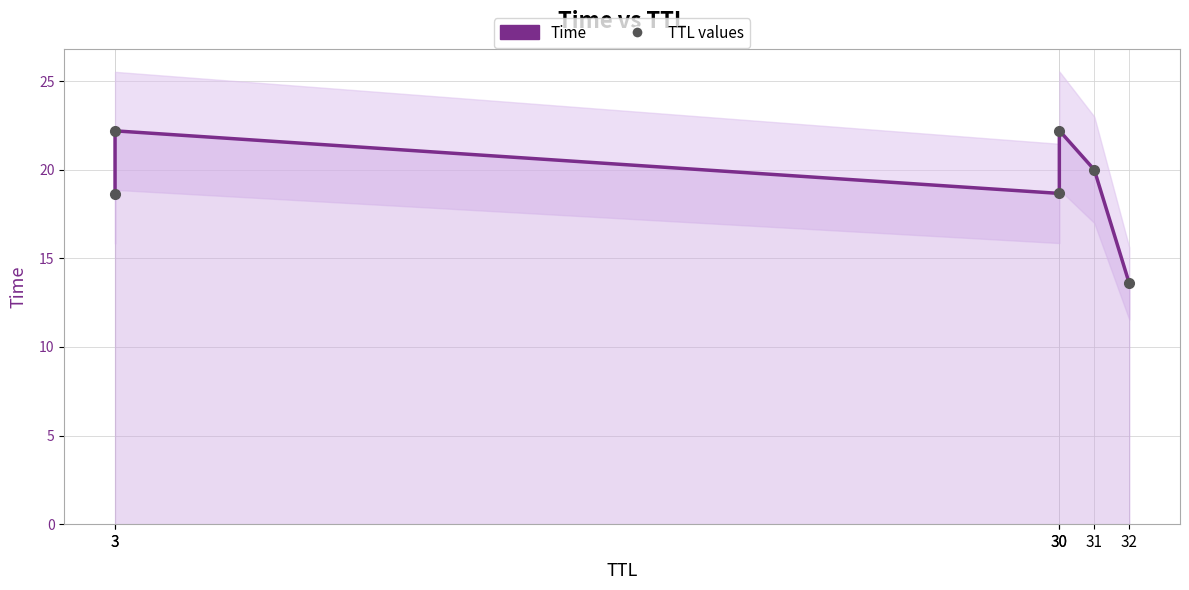

Which series has the widest spread of values?

Time